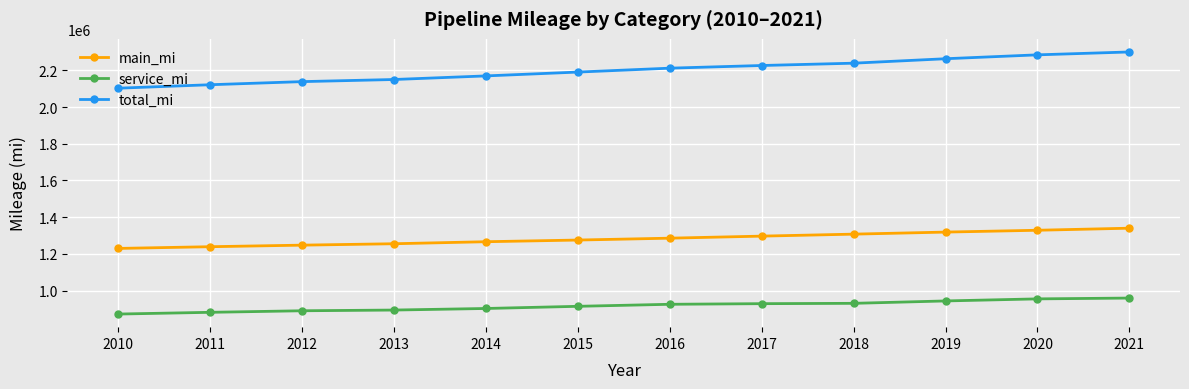

True or false: service_mi and main_mi intersect in this chart.

False